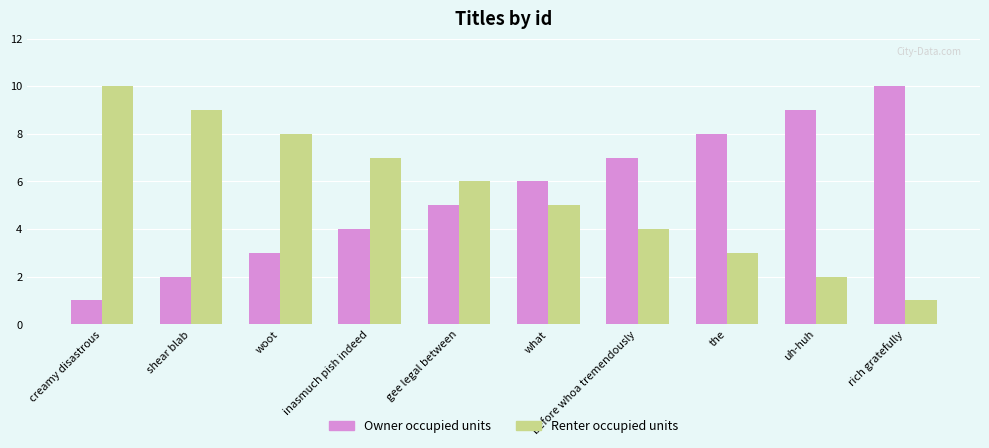

How many groups of bars are there?

10